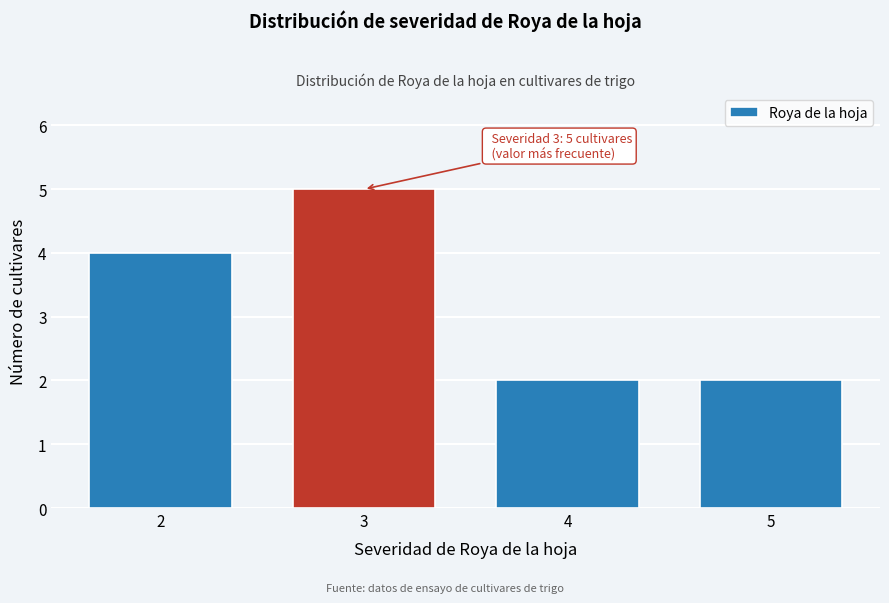

Over which range of the x-axis is the bar tallest?

2.5 to 3.5